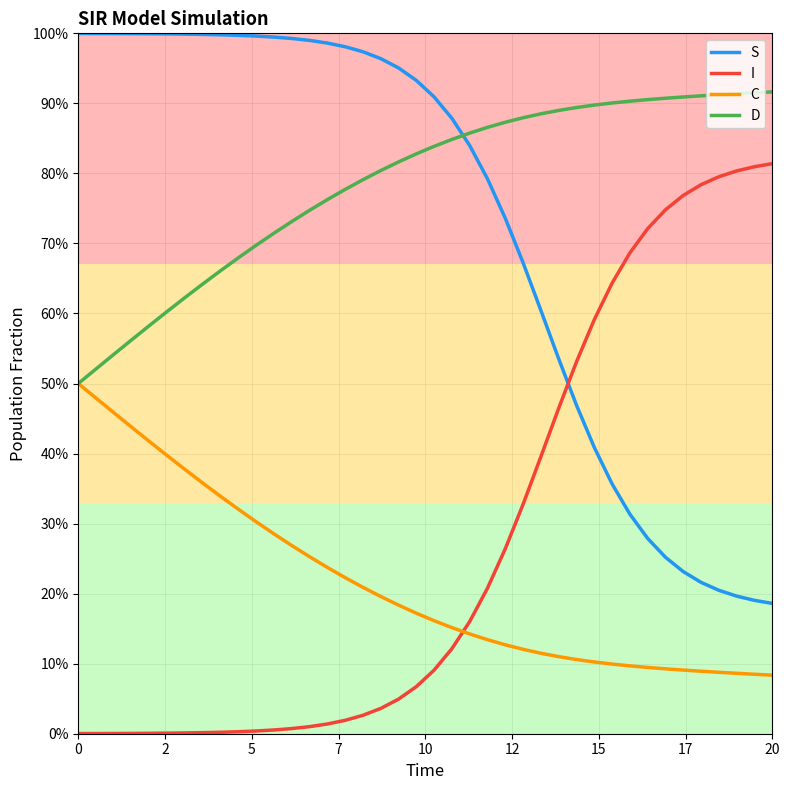

Does the chart have visible grid lines?

Yes